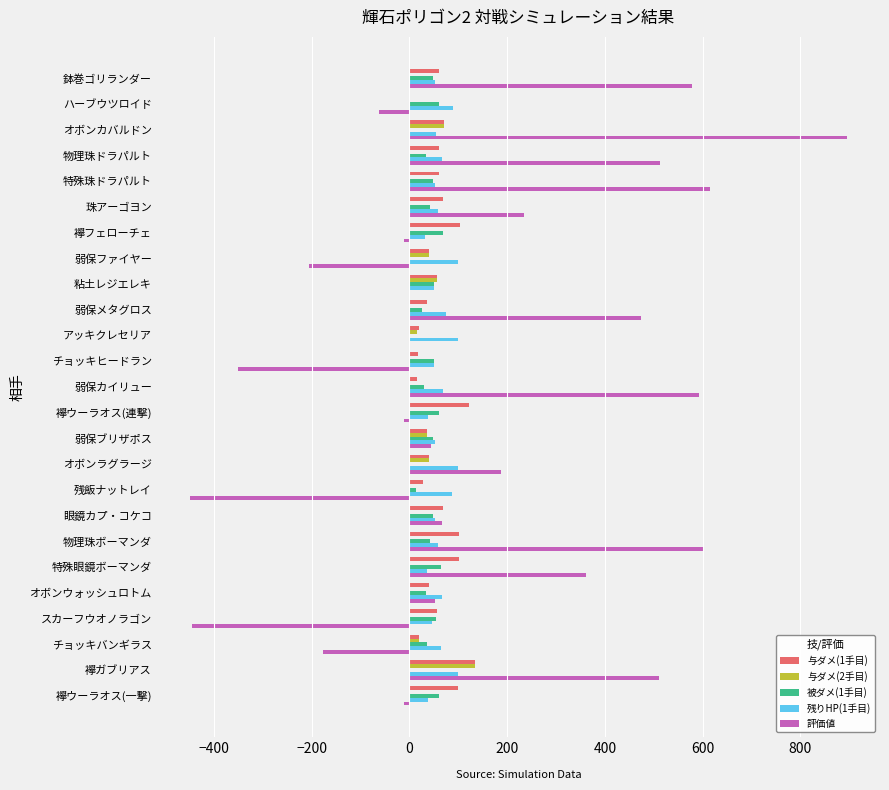

The value of 与ダメ(2手目) at チョッキヒードラン is 0.0. True or false?

True